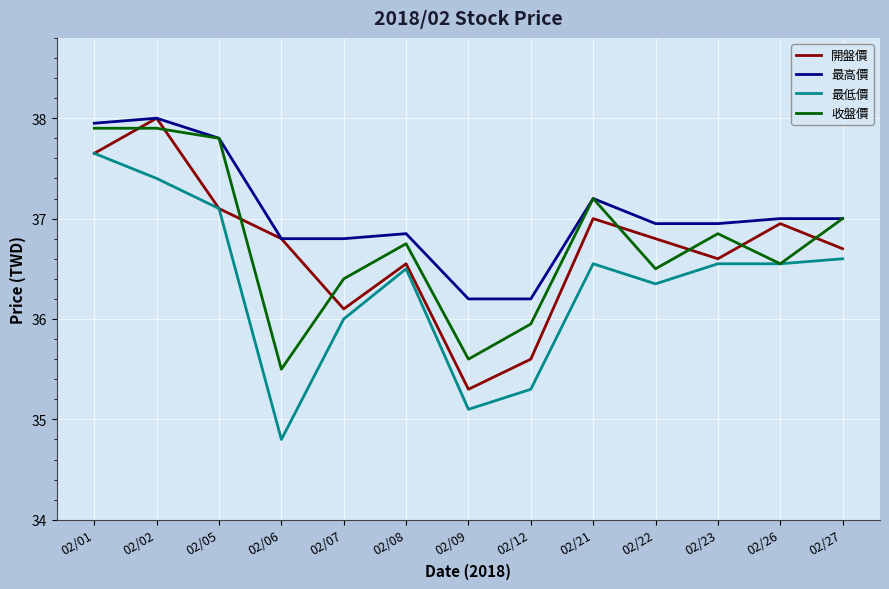

Which series changed the most between 02/06 and 02/09?

開盤價